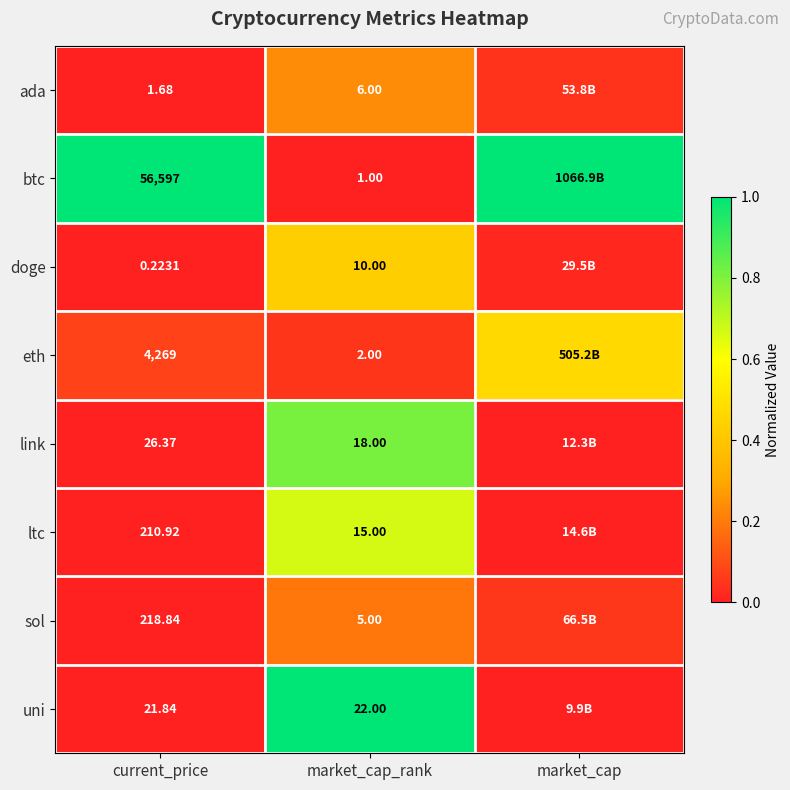

True or false: link has a value of 1.3 at market_cap_rank.

False